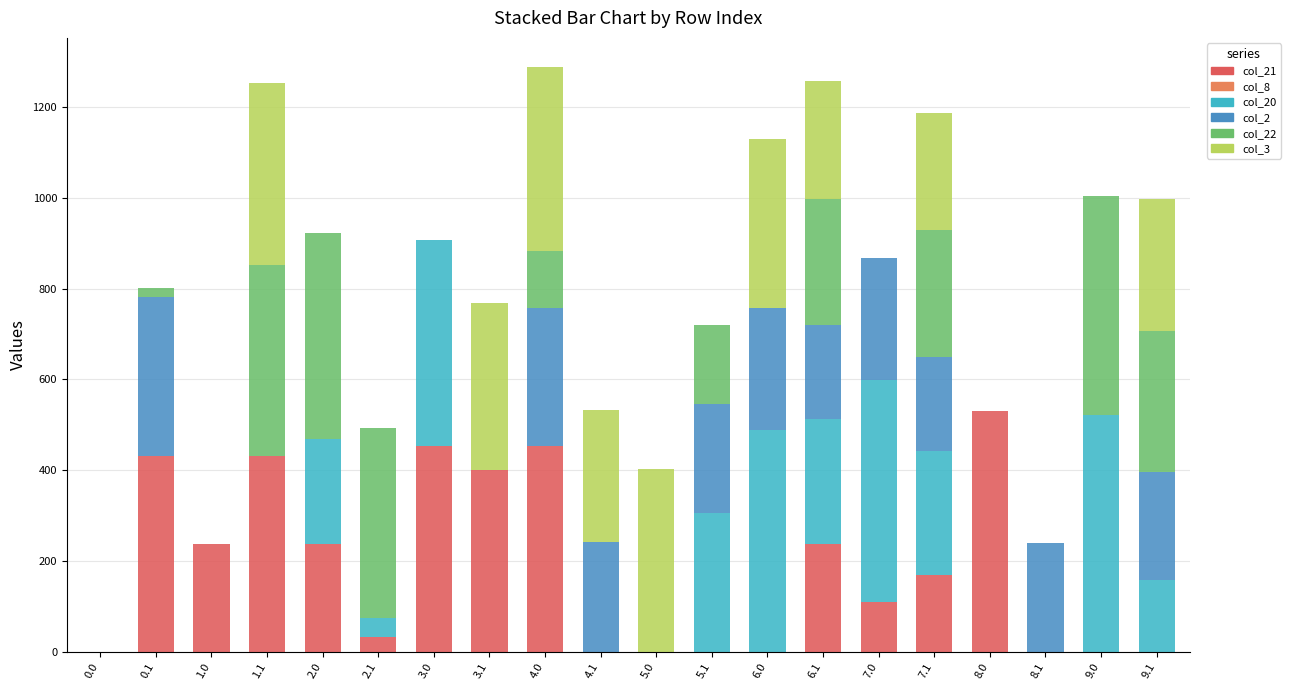

What is the total value across all series at 4.0?

1287.6